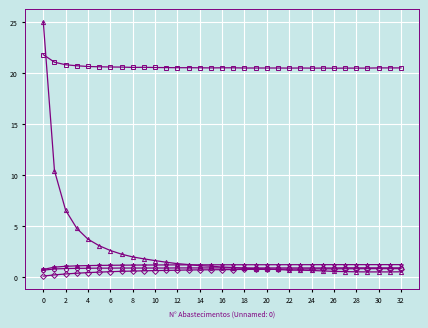

What is the maximum value shown in the chart?

25.1